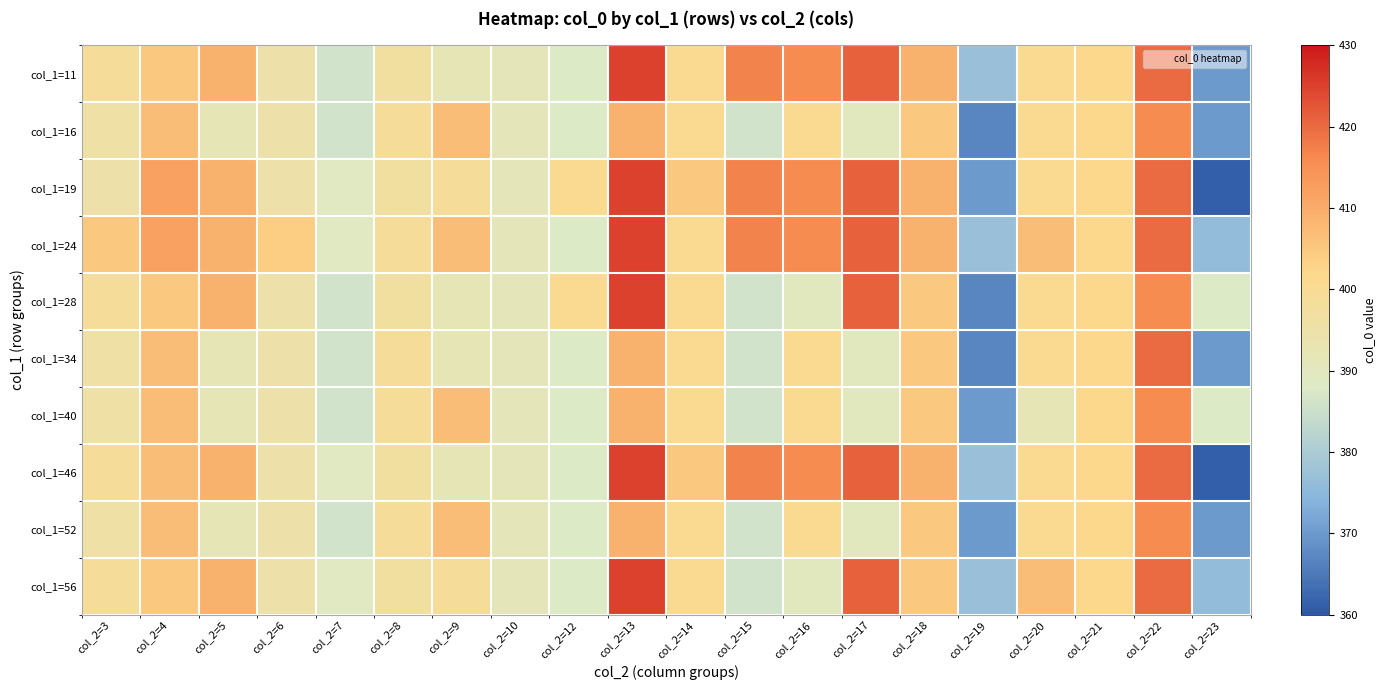

At which category does the chart reach its peak across all series?

col_2=13